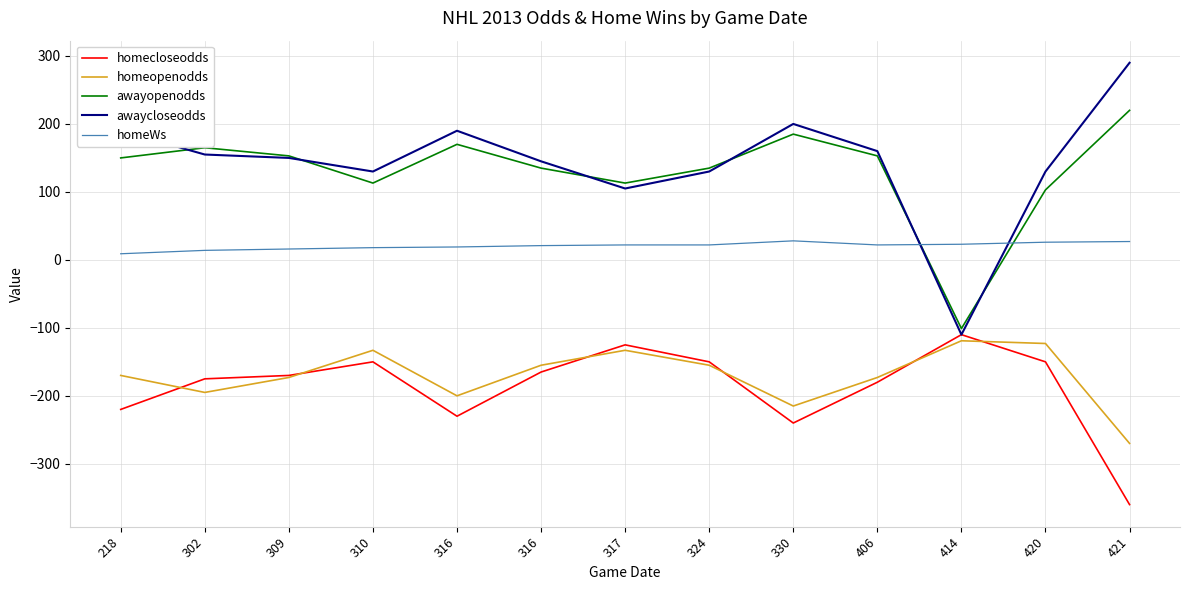

What is the greatest value displayed?

290